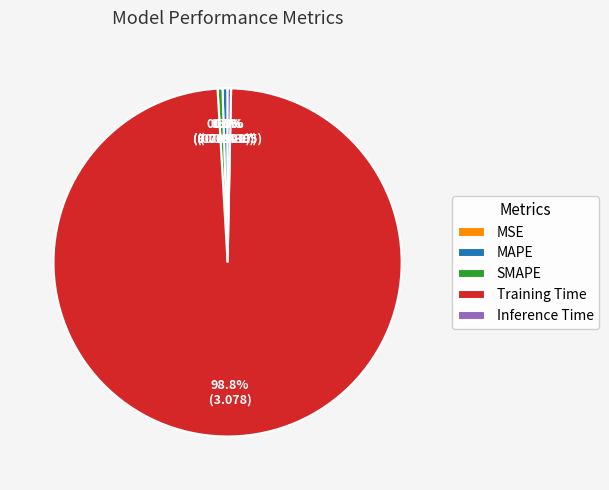

To the nearest percent, what is the difference between the largest and smallest slice percentages?

99%